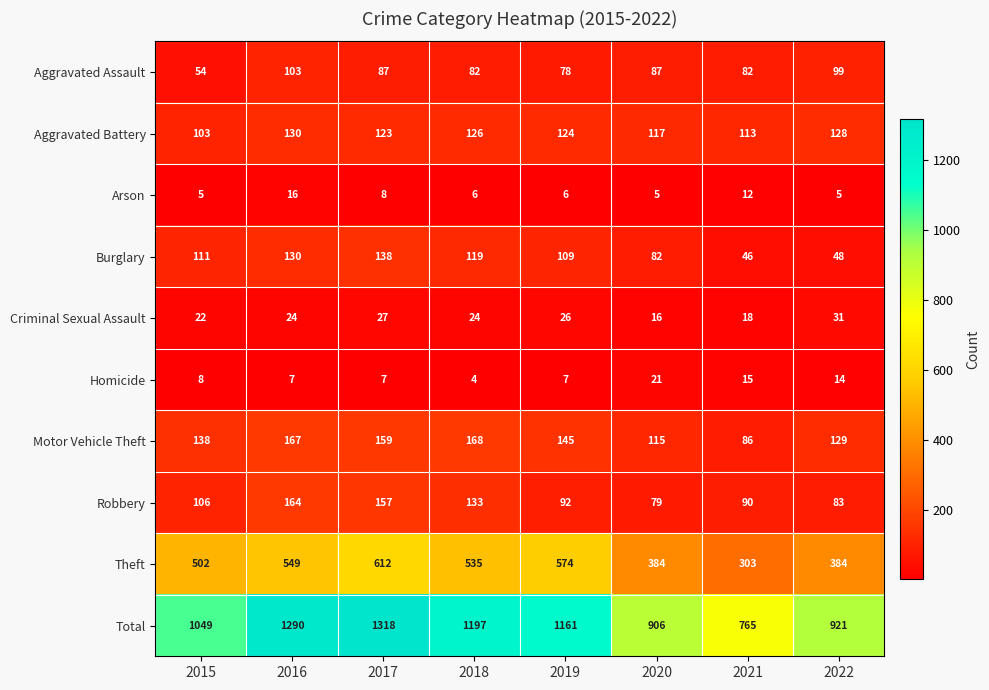

What is the sum of all Burglary values?

783